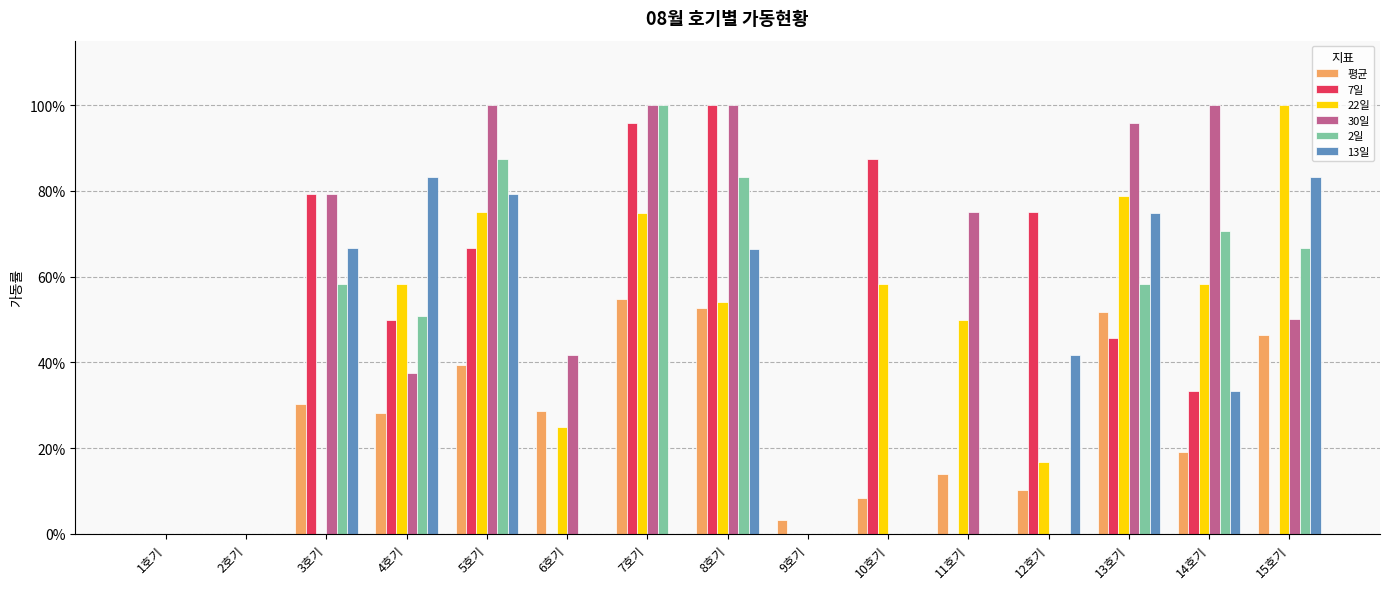

What are all the series names shown in the legend?

평균, 7일, 22일, 30일, 2일, 13일